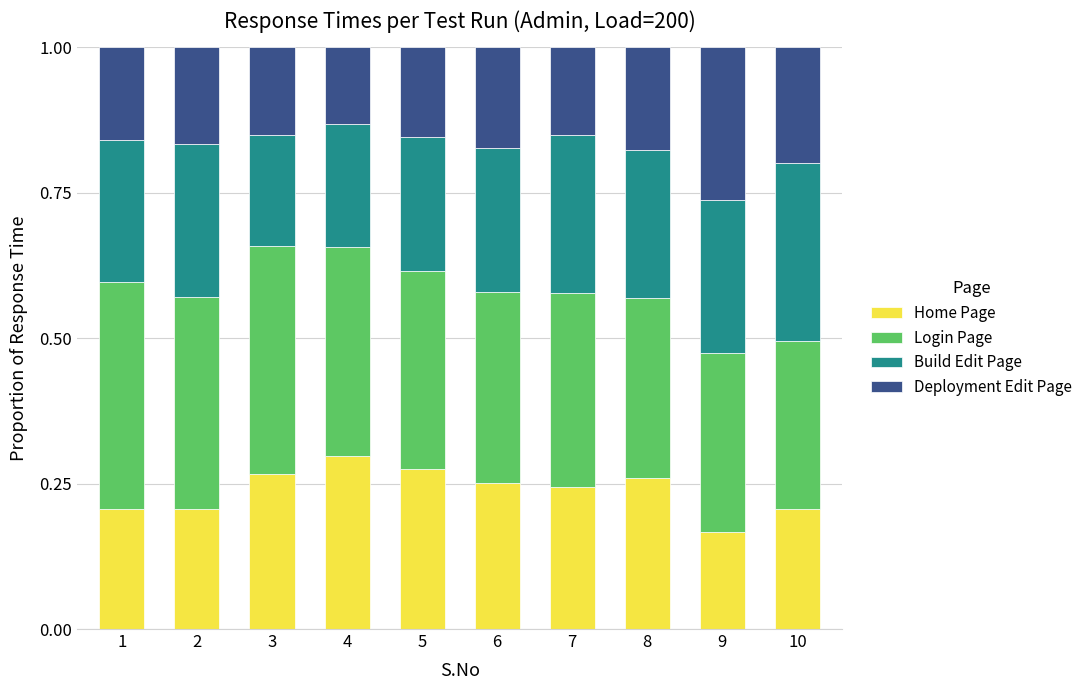

What is the total value across all series at 2?

1.0